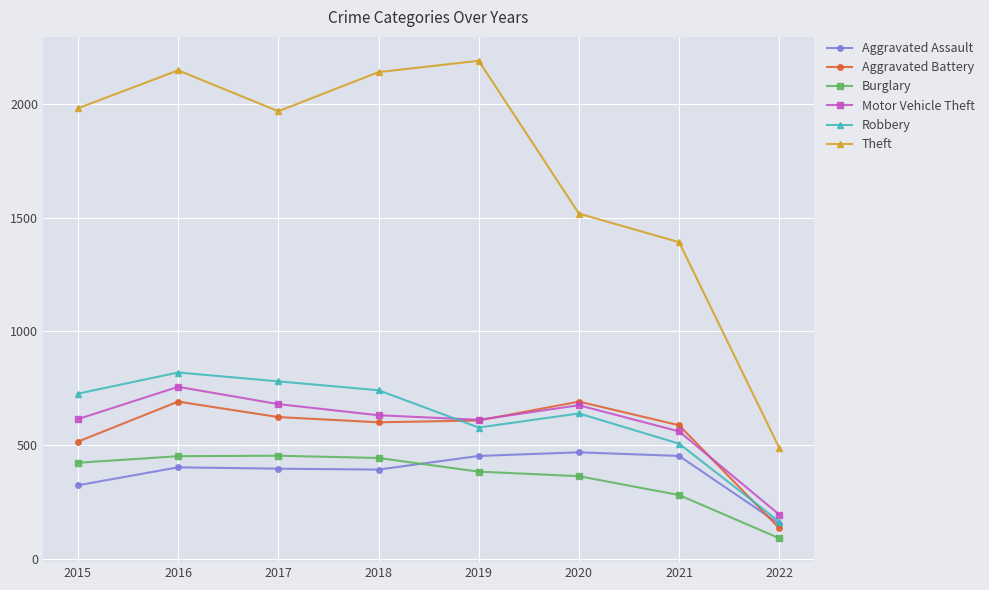

Read the Theft value at 2020.

1518